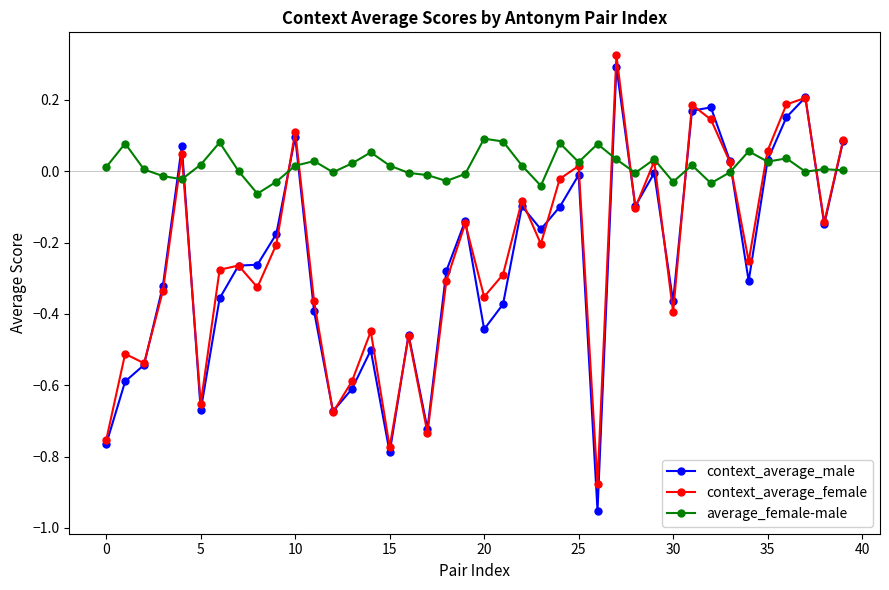

Which series has the largest total across all categories?

average_female-male